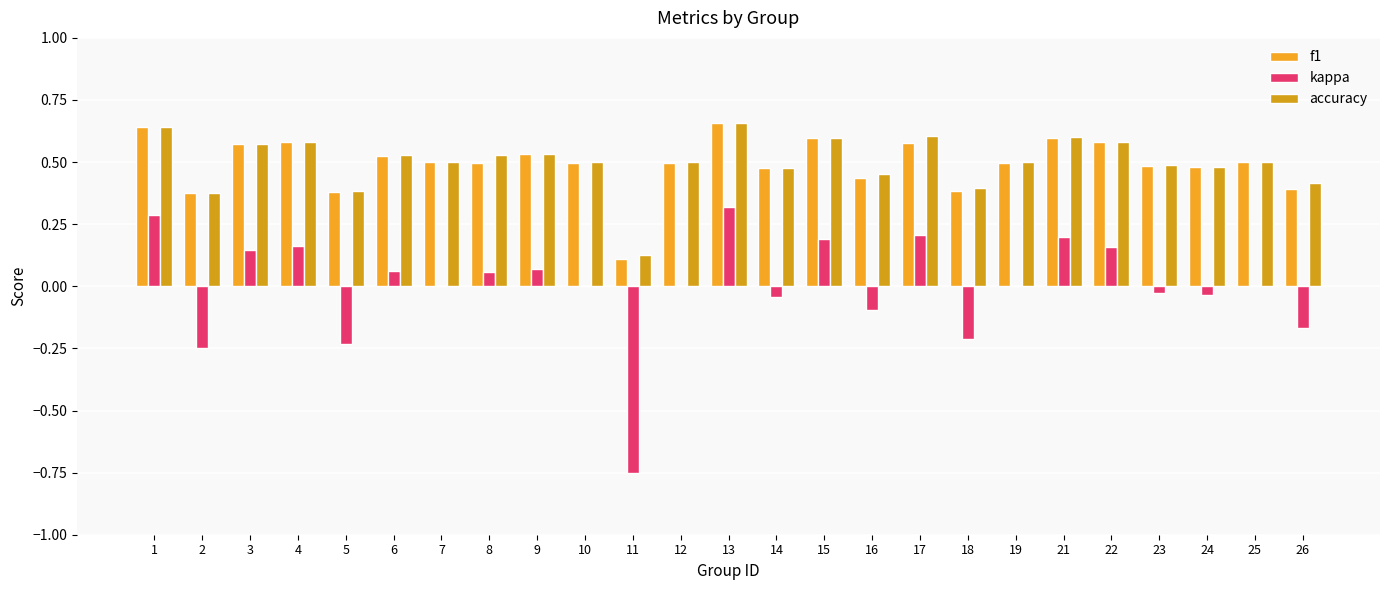

How many distinct data groups are displayed?

3